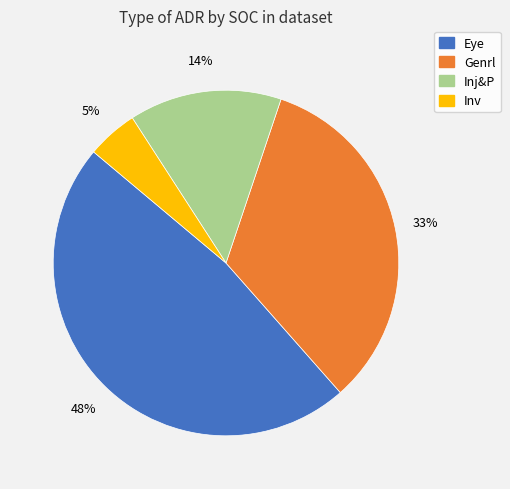

How many segments does this pie chart have?

4